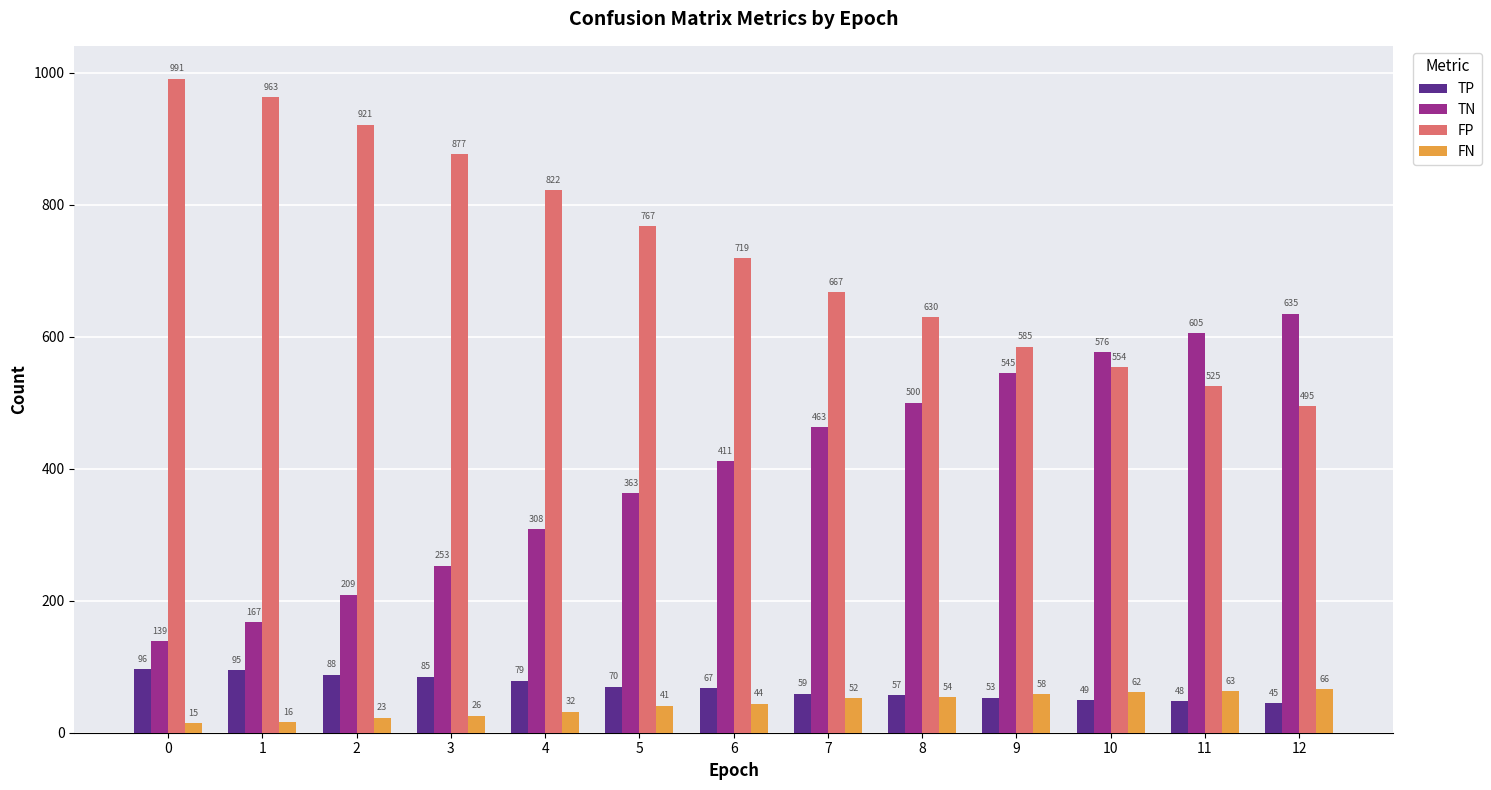

Which category has the highest value in the FN series?

12